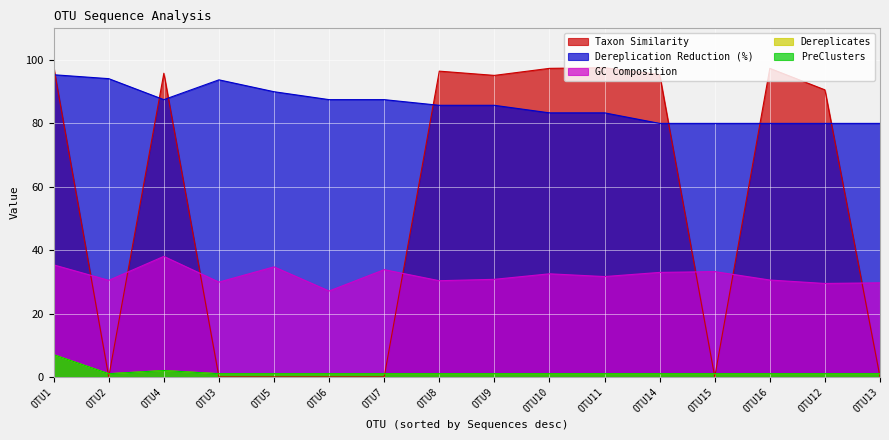

True or false: GC Composition has more than 0 points higher than both neighbors.

True